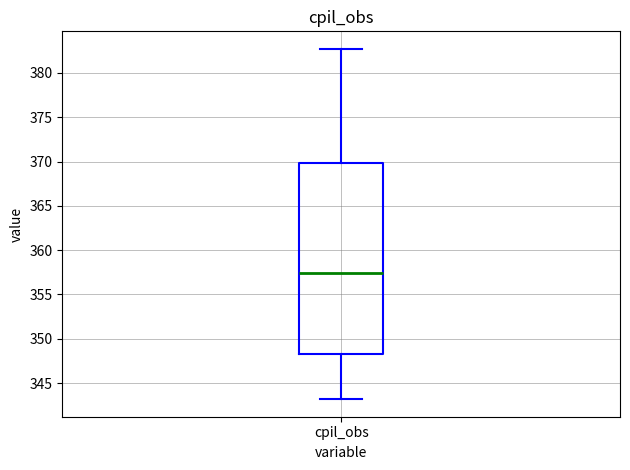

Where is the lower edge of the box for cpil_obs on the y-axis? The values are not printed on the chart, so give them approximately, as read against the axis.

348.5